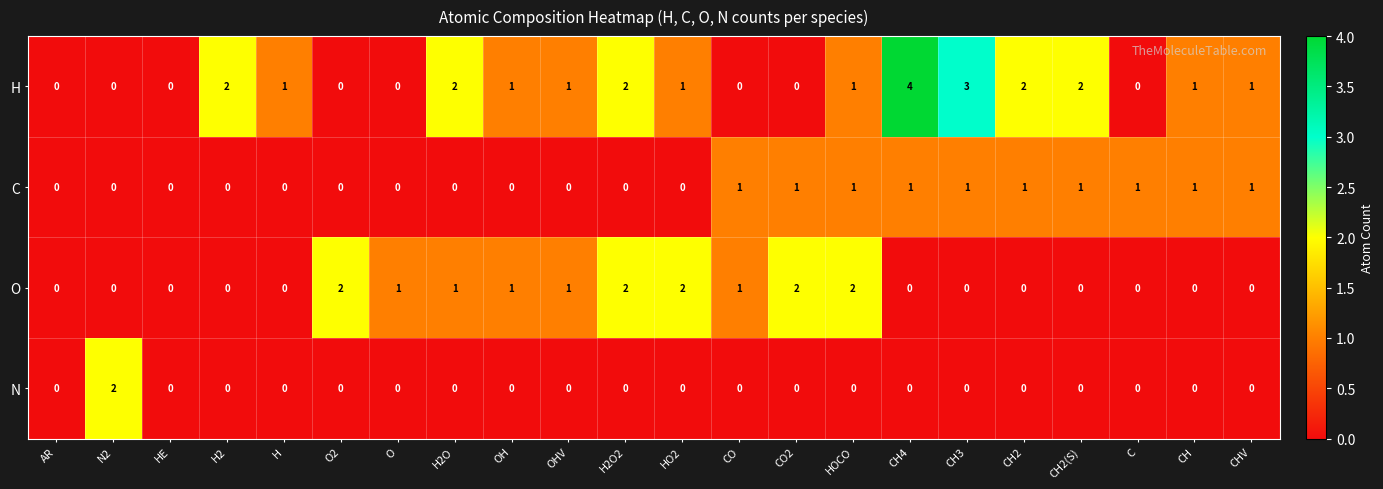

What is the difference between the maximum and minimum values in the H series?

4